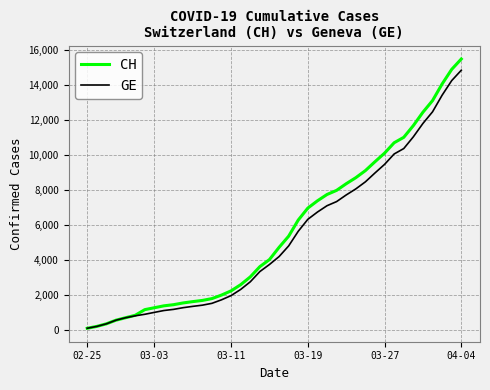

List the series in order of their peak value, lowest first.

GE, CH